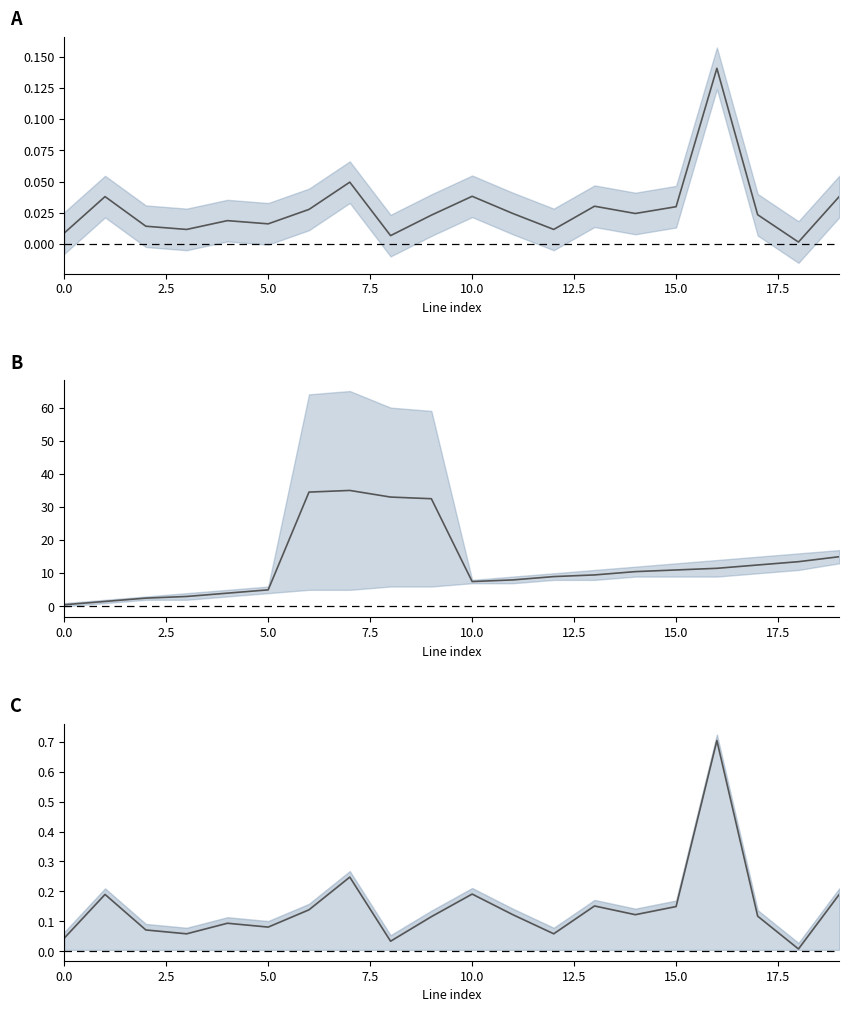

How many values in the bus midpoint series exceed 10?

10